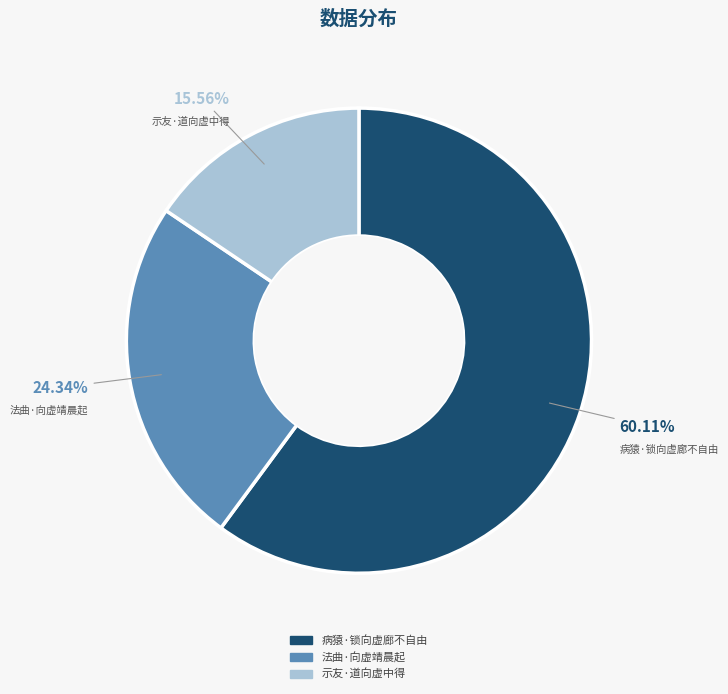

To the nearest percent, what is the combined percentage of 病猿·锁向虚廊不自由 and 示友·道向虚中得?

76%